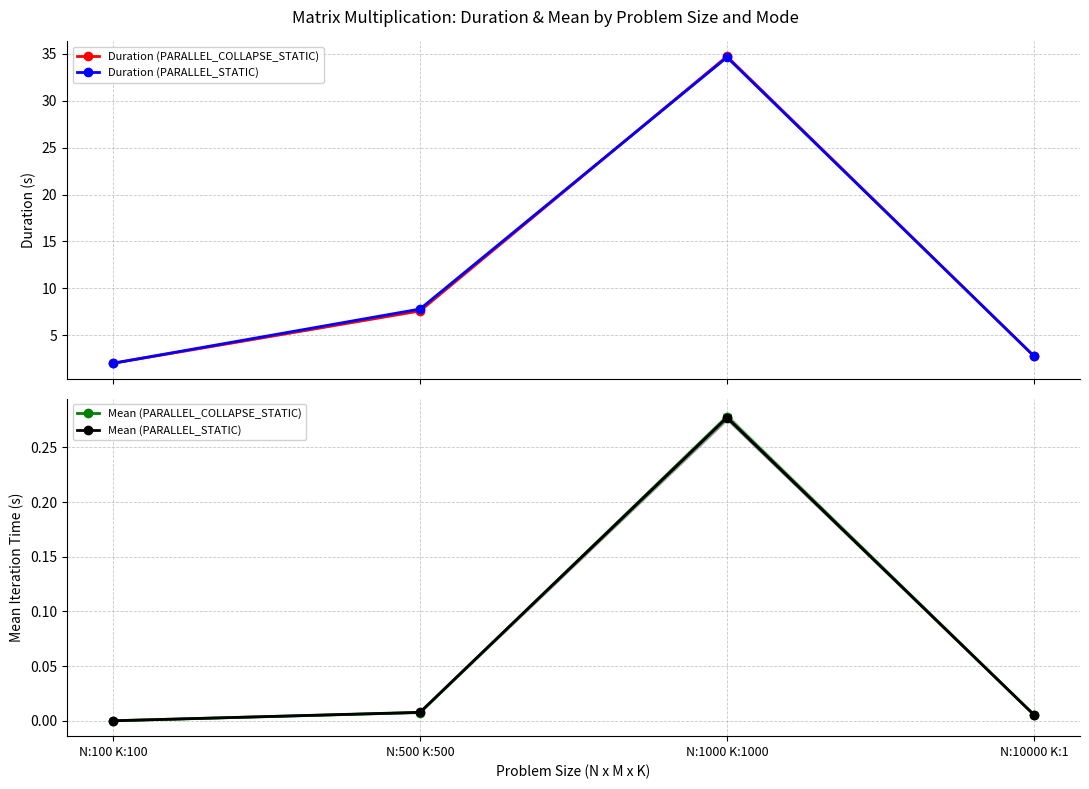

What are all the series names shown in the legend?

Duration (PARALLEL_COLLAPSE_STATIC), Duration (PARALLEL_STATIC), Mean (PARALLEL_COLLAPSE_STATIC), Mean (PARALLEL_STATIC)